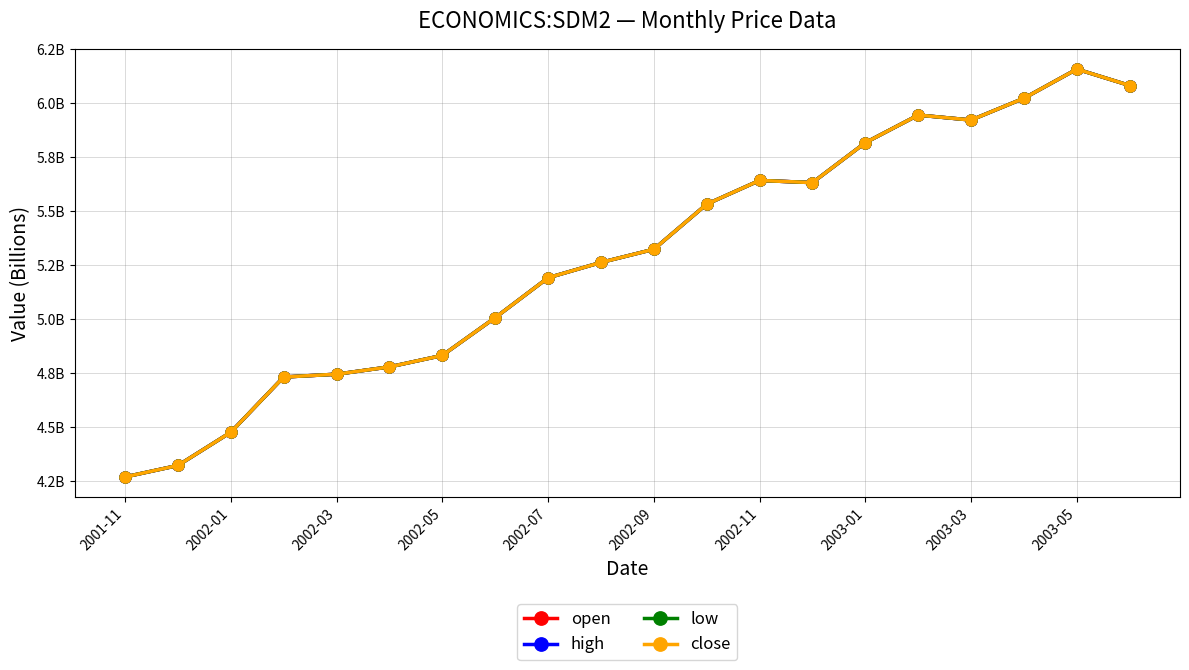

Does the chart have visible grid lines?

Yes